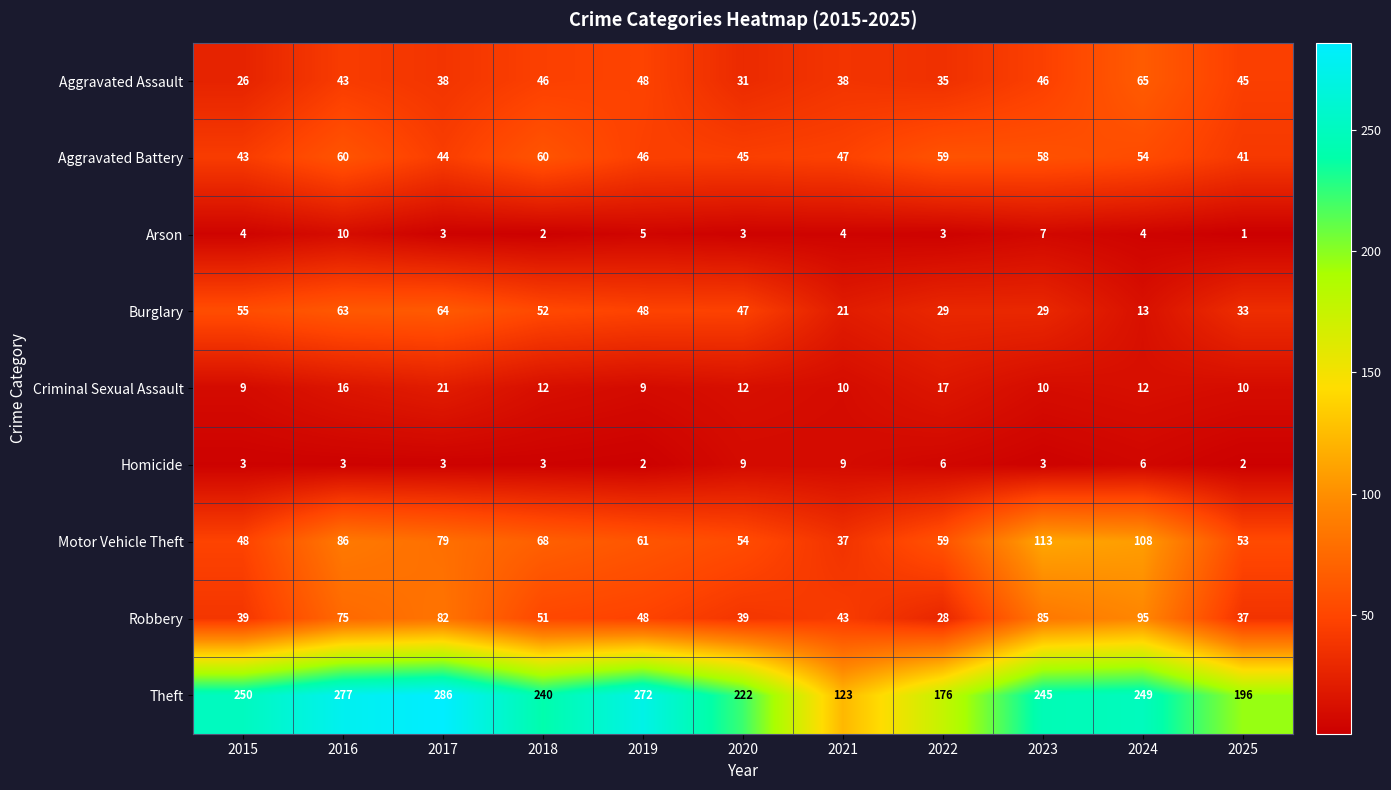

The Arson series shows 4 at 2015. True or false?

True